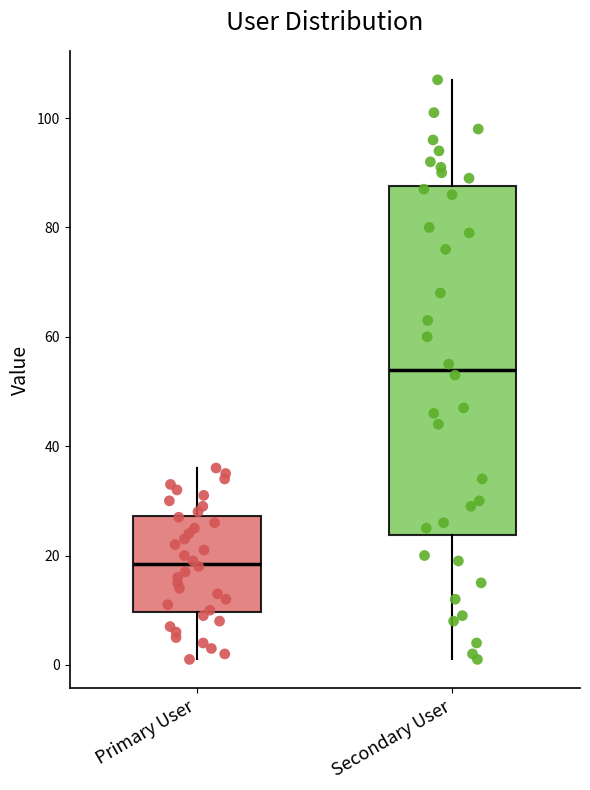

Which box's median line is the highest?

Secondary User